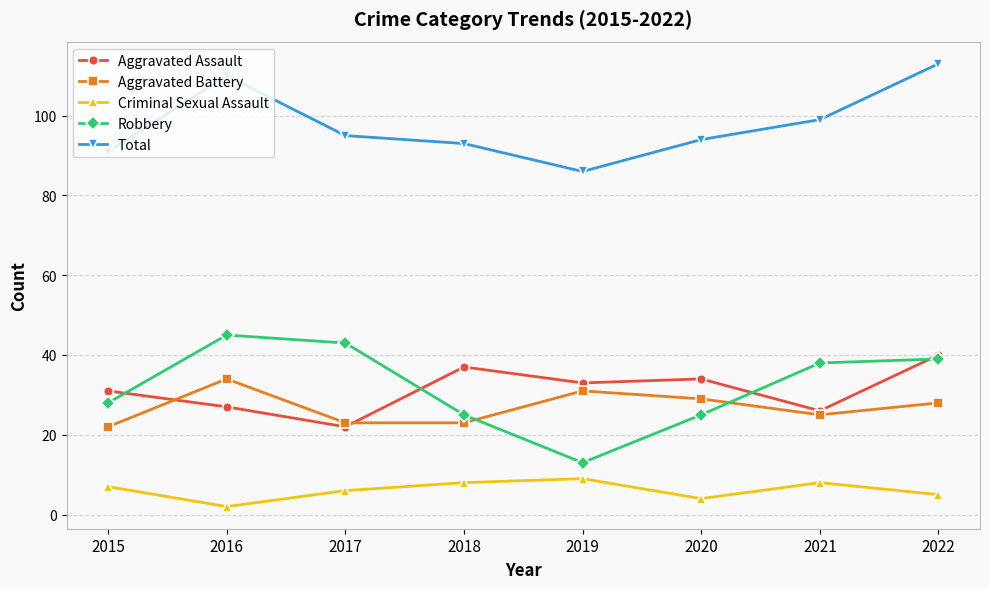

Which series has the largest total across all categories?

Total